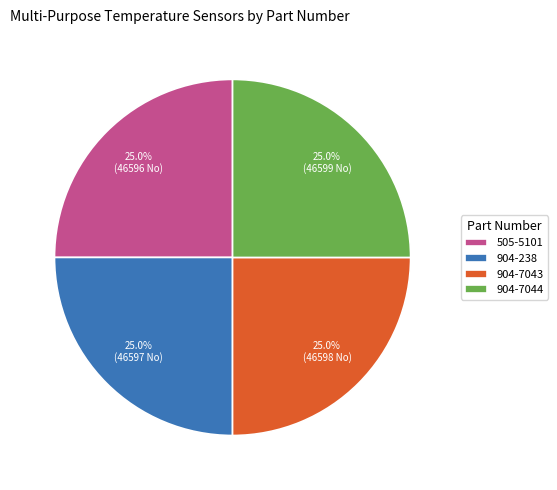

What is the total percentage of 904-238 and 904-7044?

50.0%